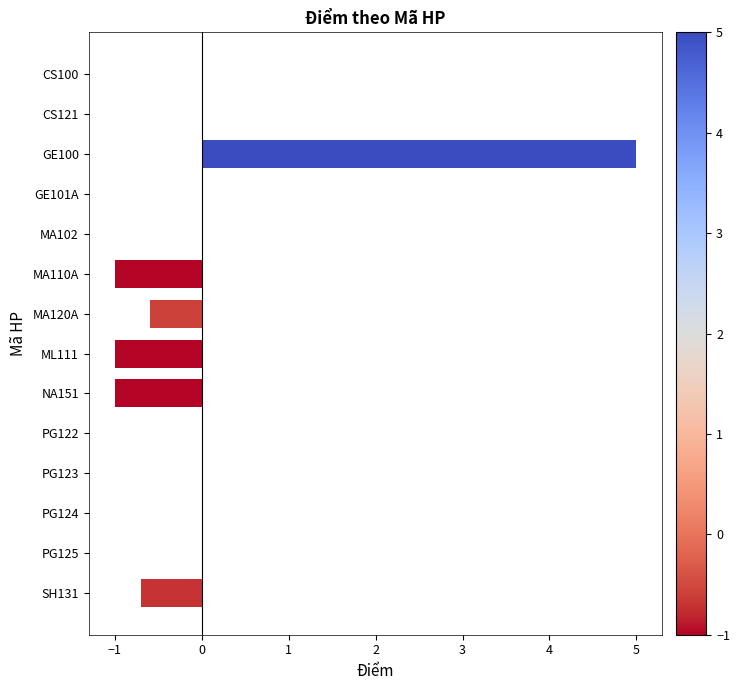

Reading top to bottom, what are all the values shown in this chart?

CS100=0.0	CS121=0.0	GE100=5.0	GE101A=0.0	MA102=0.0	MA110A=-1.0	MA120A=-0.6	ML111=-1.0	NA151=-1.0	PG122=0.0	PG123=0.0	PG124=0.0	PG125=0.0	SH131=-0.7